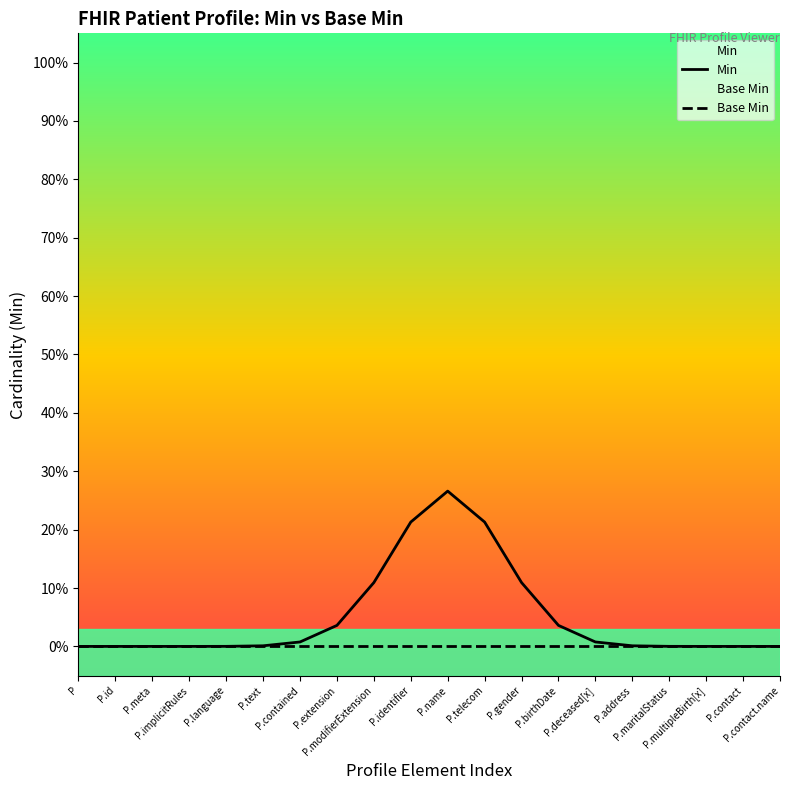

True or false: Min and Base Min intersect in this chart.

False